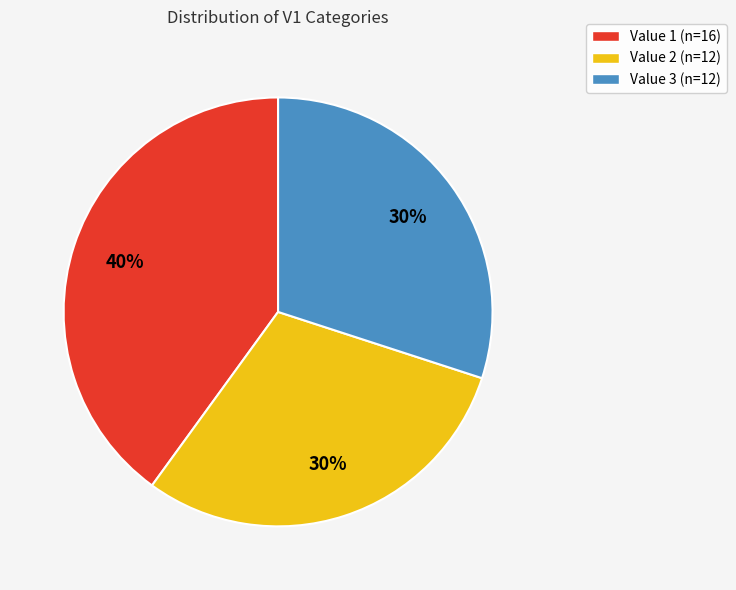

To the nearest percent, what percentage of the pie is Value 1?

40%